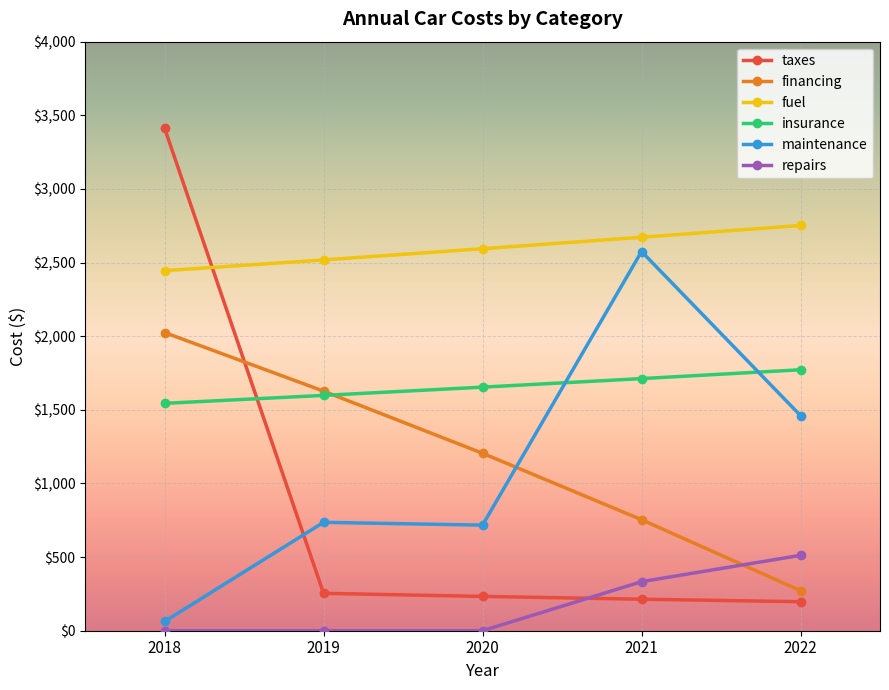

List the labels in order of fuel value, smallest first.

2018, 2019, 2020, 2021, 2022